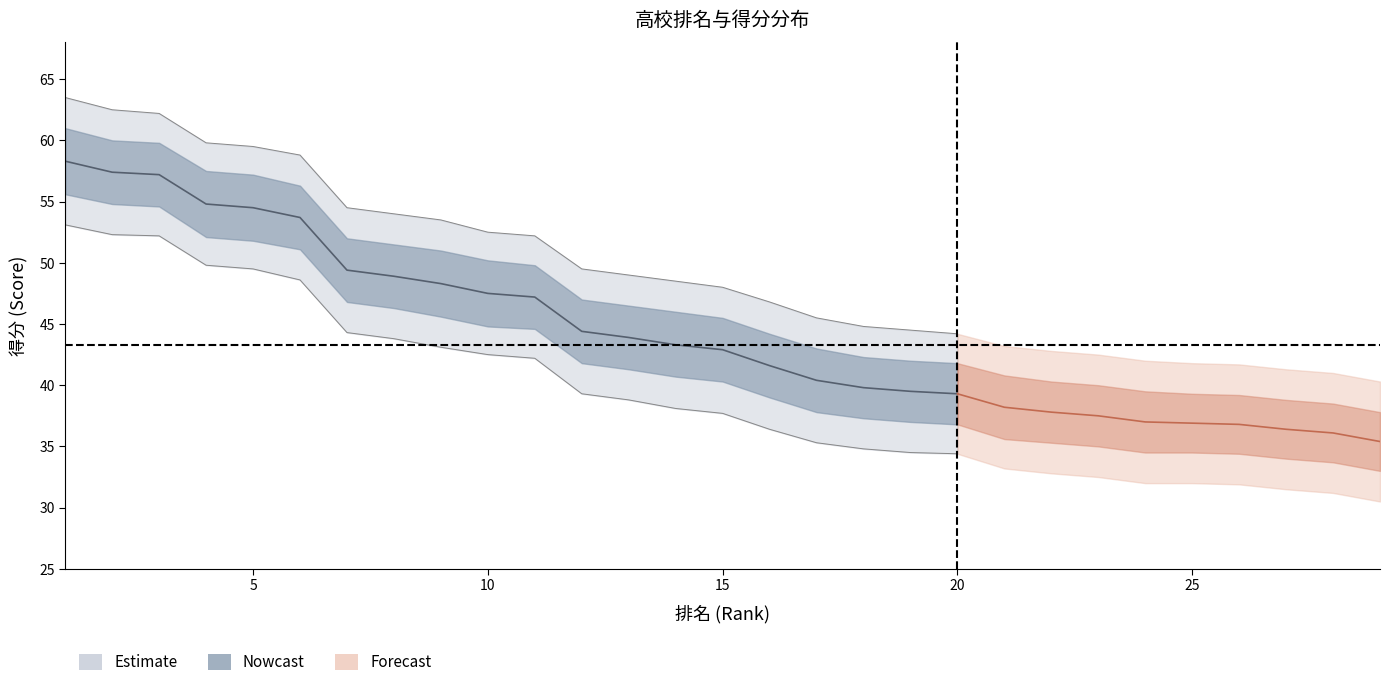

What is the difference between the maximum and minimum values in the 得分_upper series?

19.3